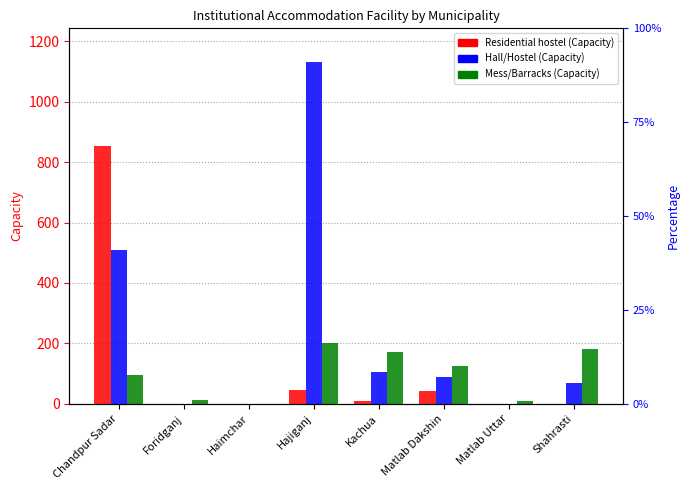

At which label is Hall/Hostel (Capacity) closest to 565?

Chandpur Sadar